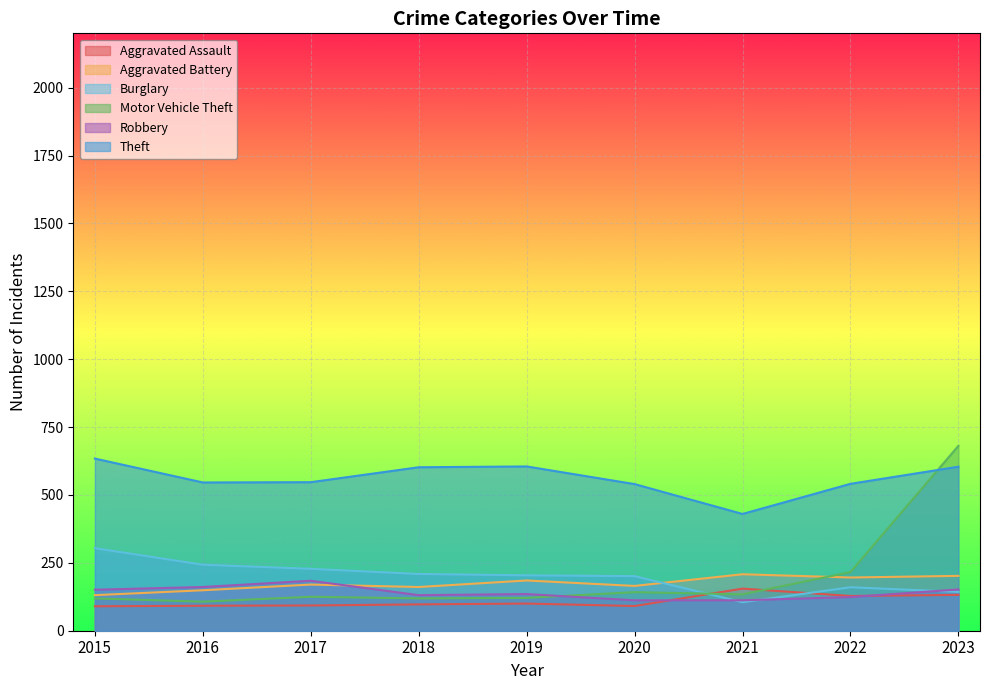

How many lines are shown in the chart?

6